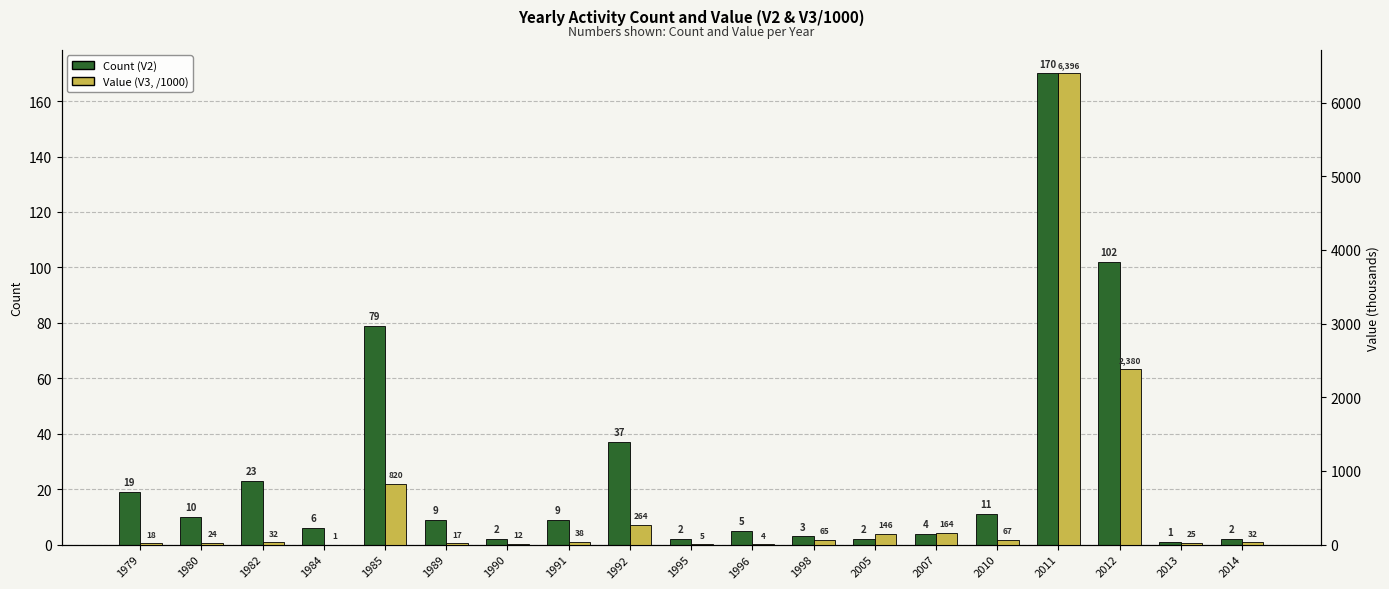

What is the value of the Count (V2) bar at the 2nd from the left?

10.0